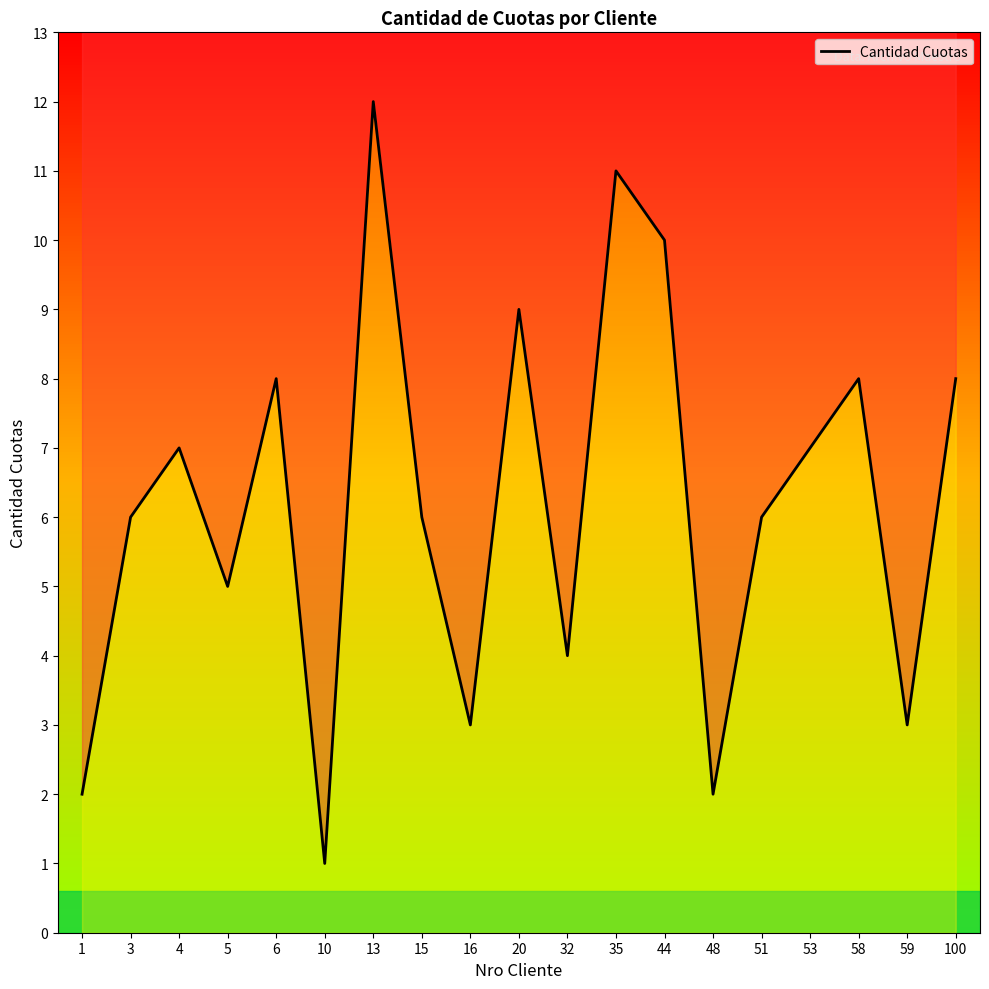

At which category does the data reach its first local peak?

4